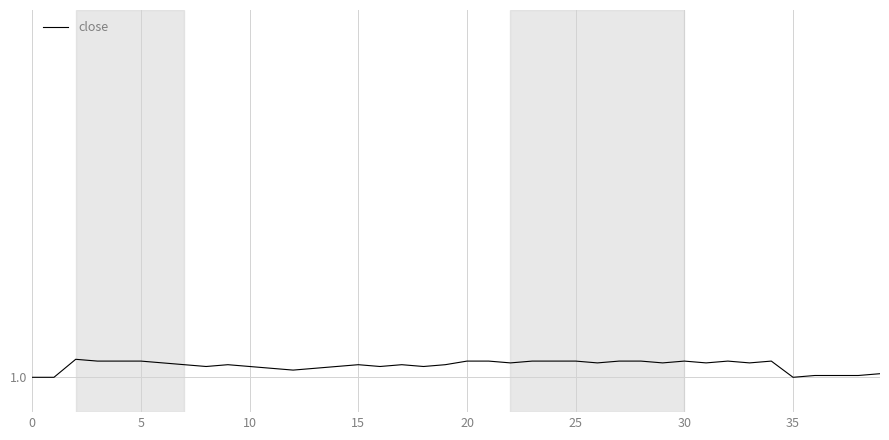

Does the chart display data point markers on the line(s)?

No